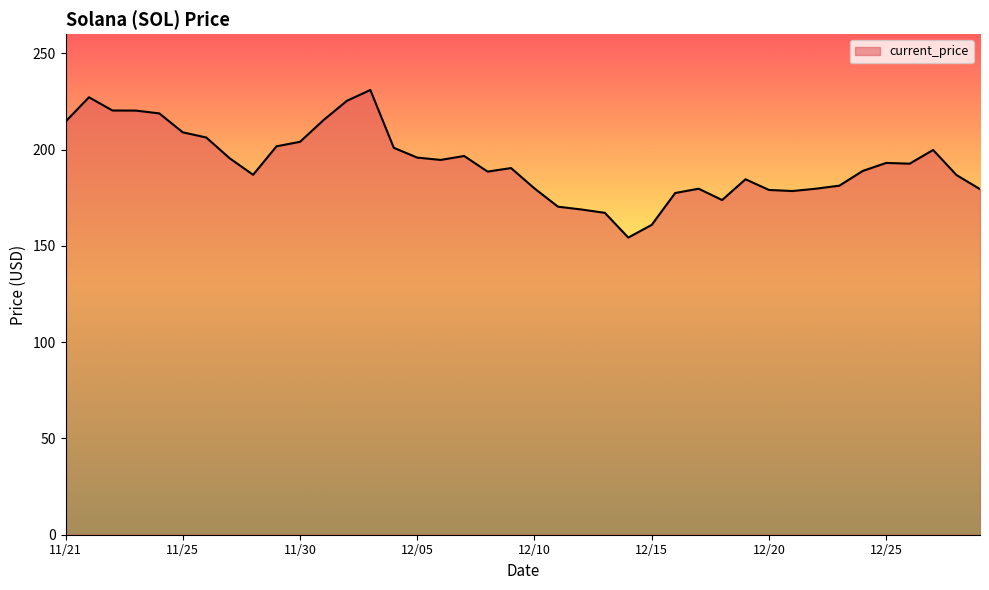

What is the greatest value displayed?

231.0